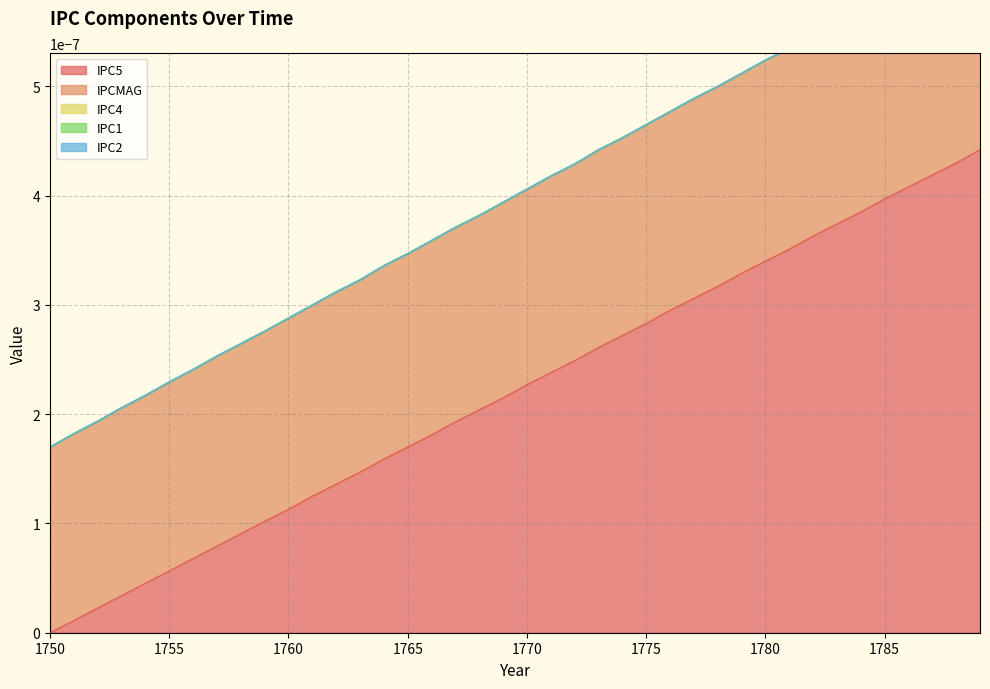

True or false: IPCMAG has a value of 0.0 at 1772.

True